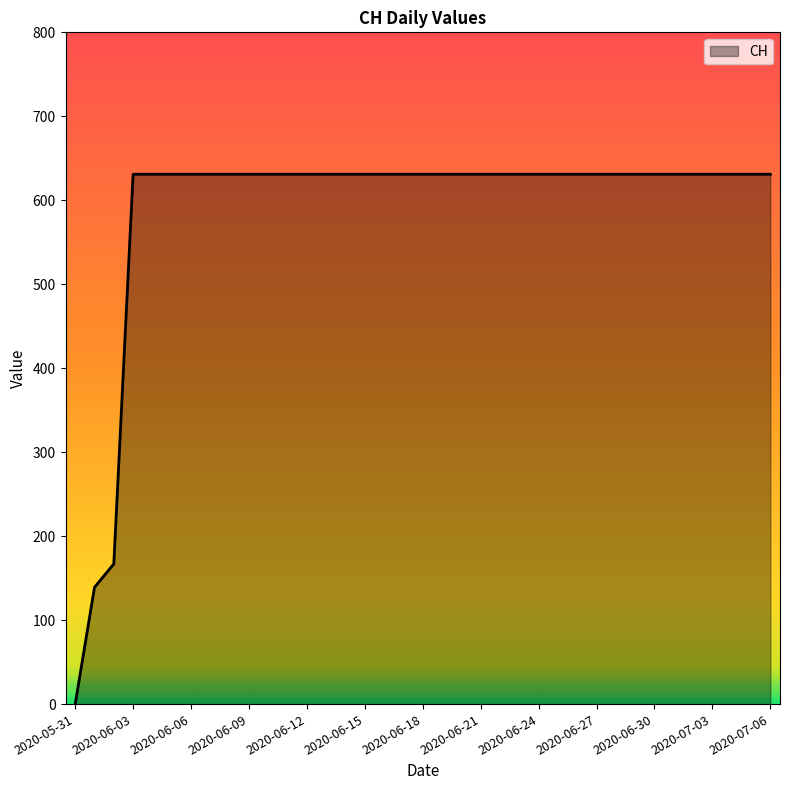

What is the difference between the maximum and second lowest values?

492